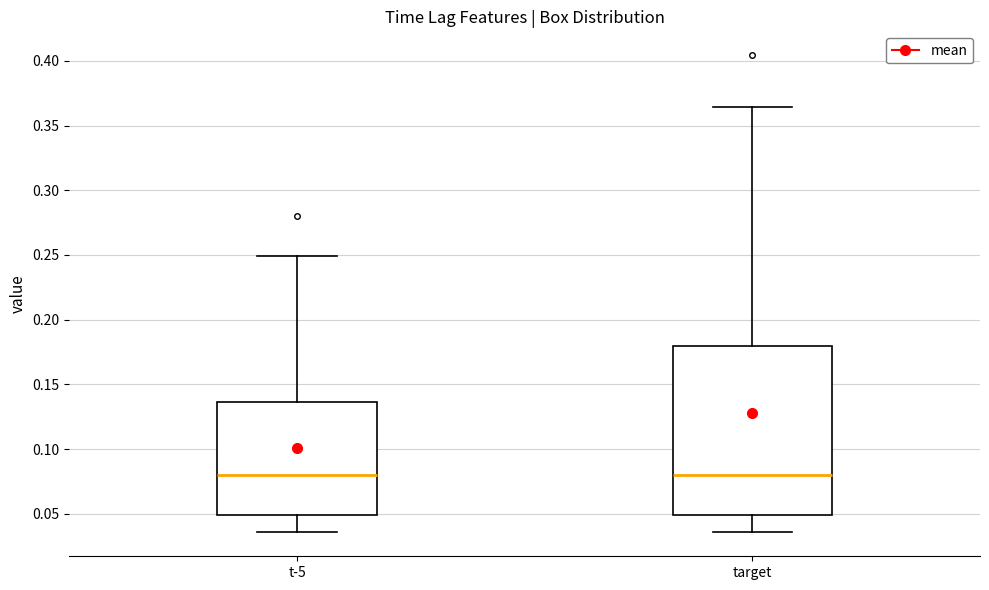

Where does the lower whisker of the box for target end on the y-axis? The values are not printed on the chart, so give them approximately, as read against the axis.

0.035